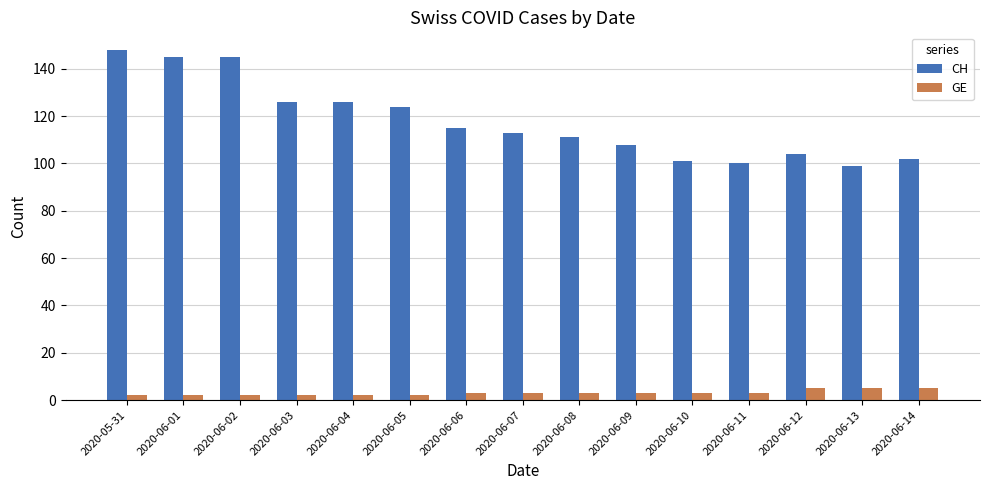

At how many categories does at least one series exceed 62?

15